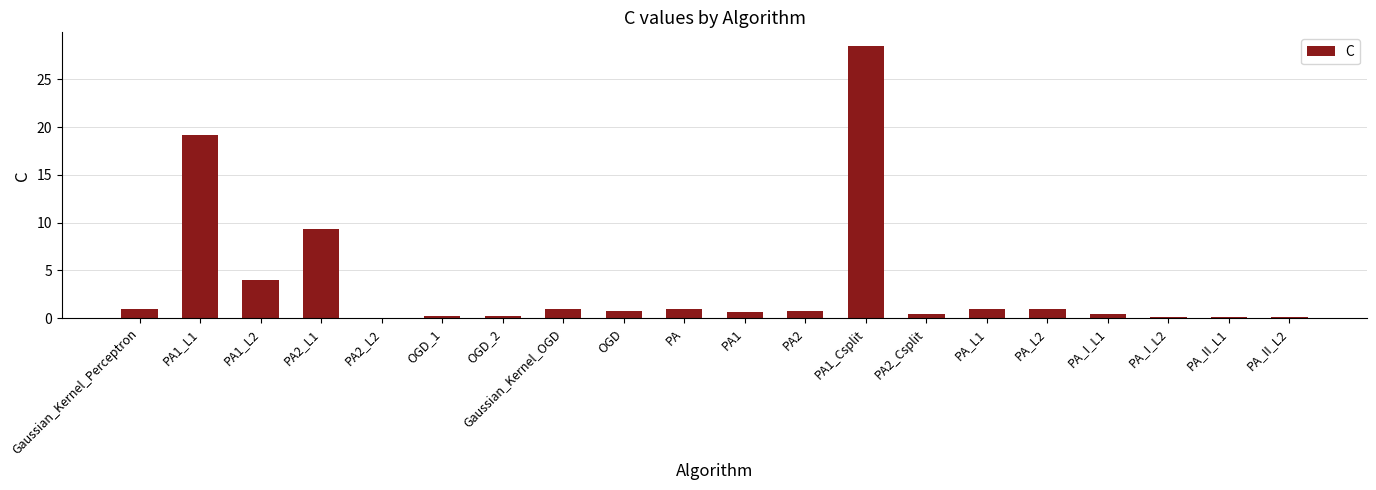

What is the sum of all values?

70.0